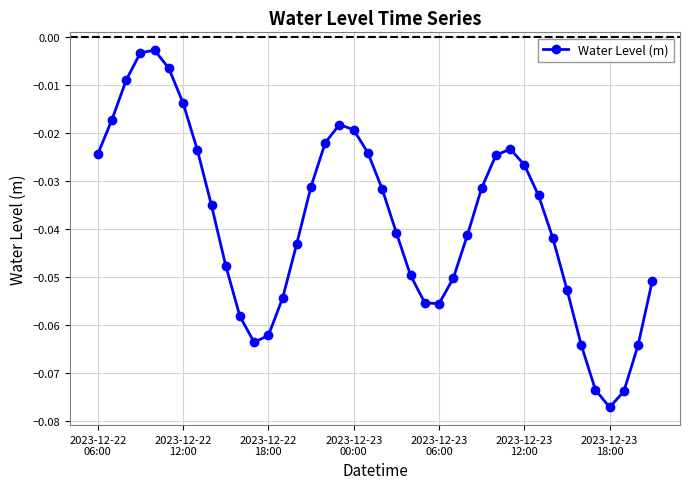

What is the sum of all values?

-1.5